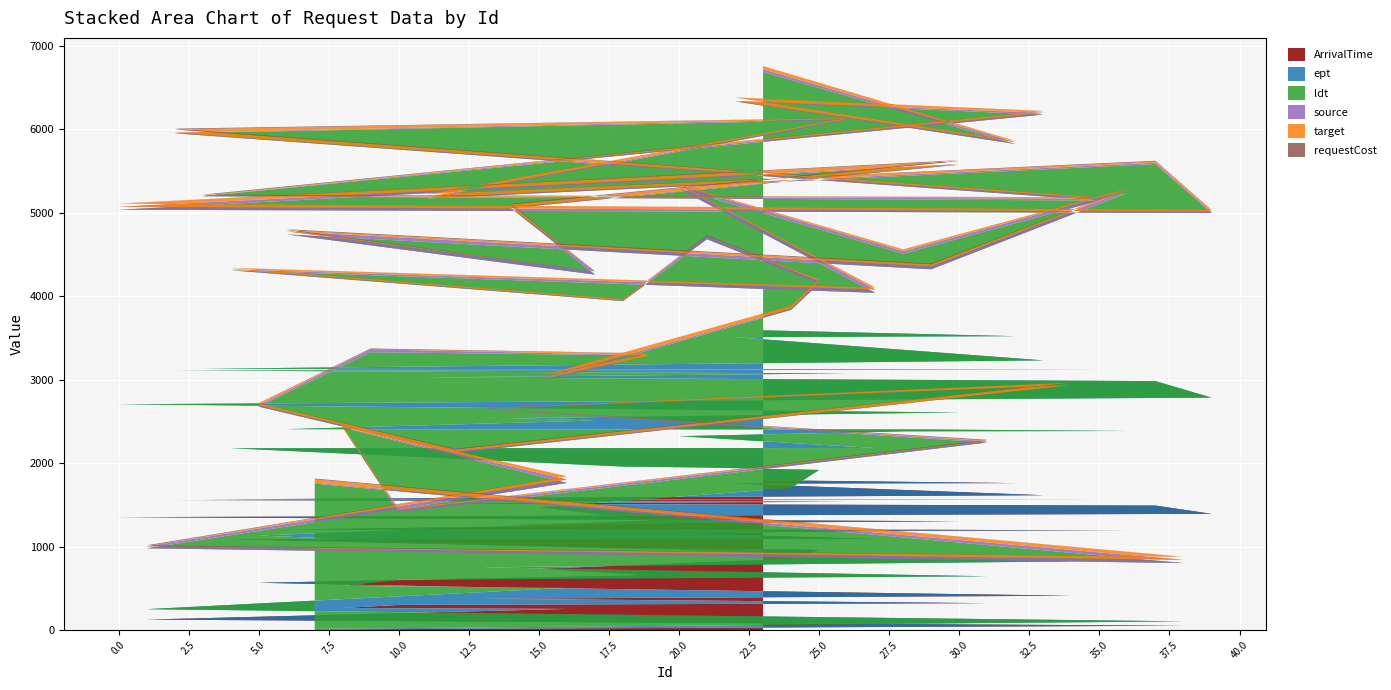

Reading right to left, what are all the values shown in this chart?

ArrivalTime: 1795	1760	1754	1615	1565	1559	1554	1537	1513	1491	1392	1352	1303	1269	1255	1203	1201	1192	1190	1161	1090	1089	979	973	959	851	734	657	592	566	519	411	376	322	301	264	253	125	52	7
ept: 1795	1760	1754	1615	1565	1559	1554	1537	1513	1491	1392	1352	1303	1269	1255	1203	1201	1192	1190	1161	1090	1089	979	973	959	851	734	657	592	566	519	411	376	322	301	264	253	125	52	7
ldt: 3094	2302	2824	2944	2066	2027	2842	3034	2143	2599	2211	2330	2968	2516	1747	2333	1919	2851	2129	2964	1859	2131	1982	2735	2231	2133	1509	1975	2144	1544	1083	2111	1894	1602	807	1897	1256	729	698	1740
source: 32	23	6	21	5	23	7	13	13	17	17	36	7	11	40	37	35	36	29	40	41	12	8	41	30	14	23	3	35	17	15	1	8	17	29	5	41	25	39	10
target: 38	13	41	22	4	15	39	11	38	13	22	37	37	32	0	15	25	15	21	11	22	17	16	0	20	37	39	22	0	24	26	30	2	6	14	23	38	1	36	41
requestCost: 1	1	1	1	10	1	10	1	1	10	1	1	10	10	1	10	10	1	1	1	1	1	1	10	1	1	1	1	10	1	10	1	1	10	1	1	1	10	1	10